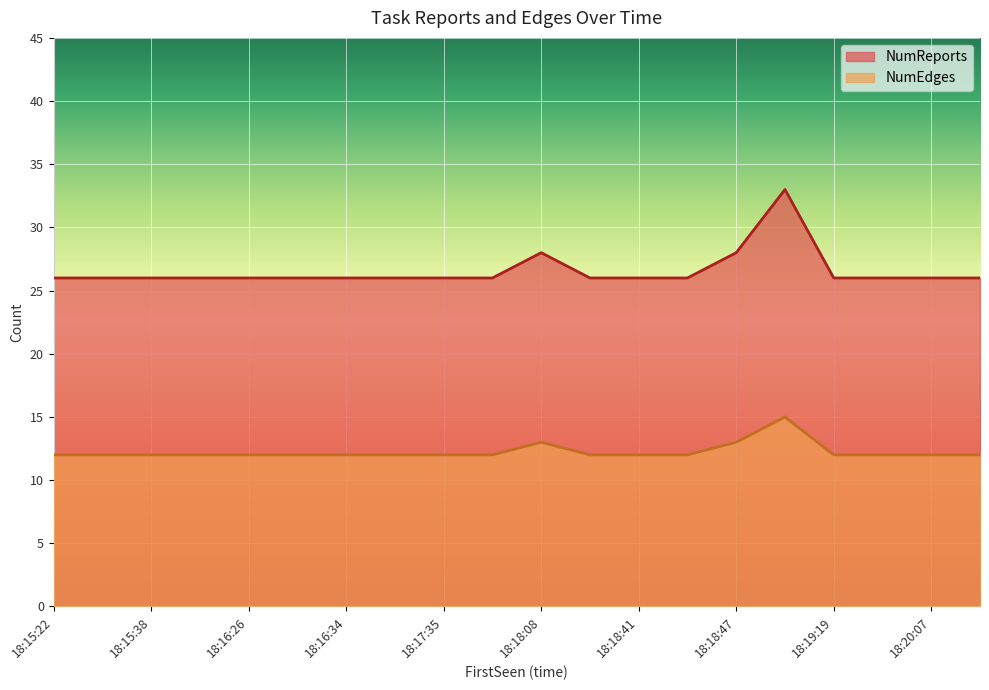

Count the number of data series in this chart.

2